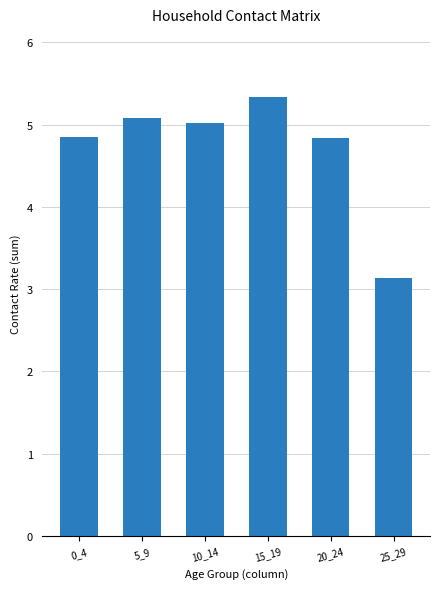

What is the smallest value displayed?

3.1